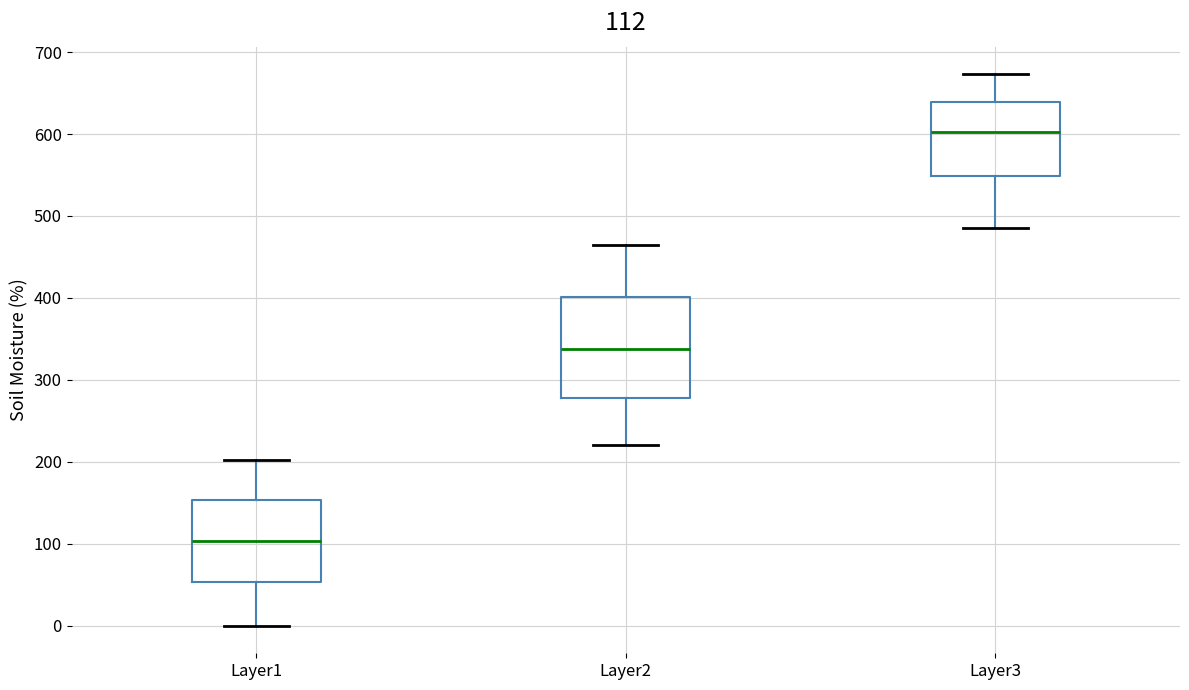

Which box has the lowest median line?

Layer1